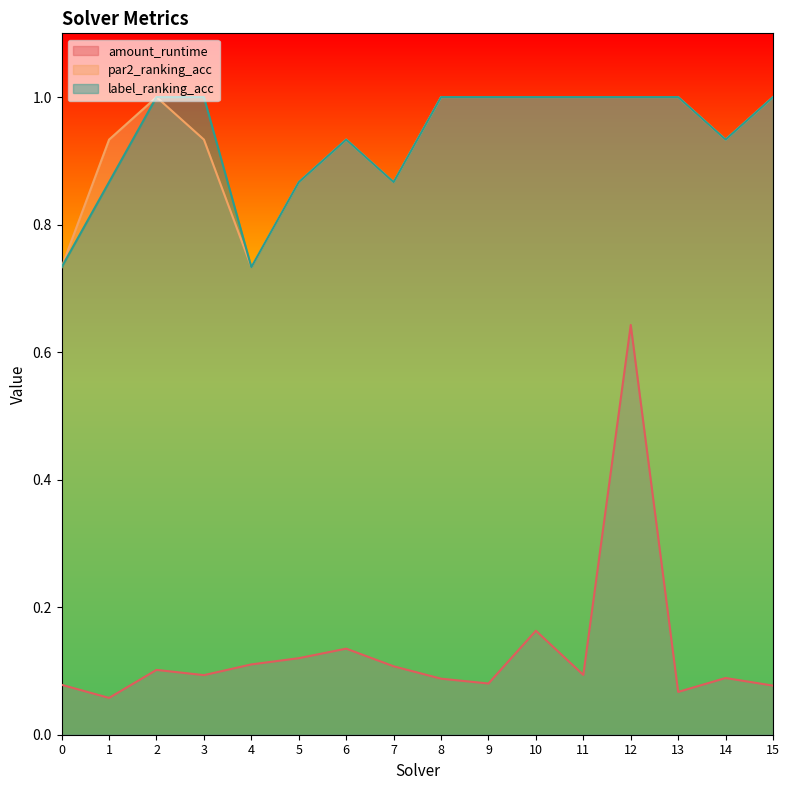

What is the minimum value for label_ranking_acc?

0.7